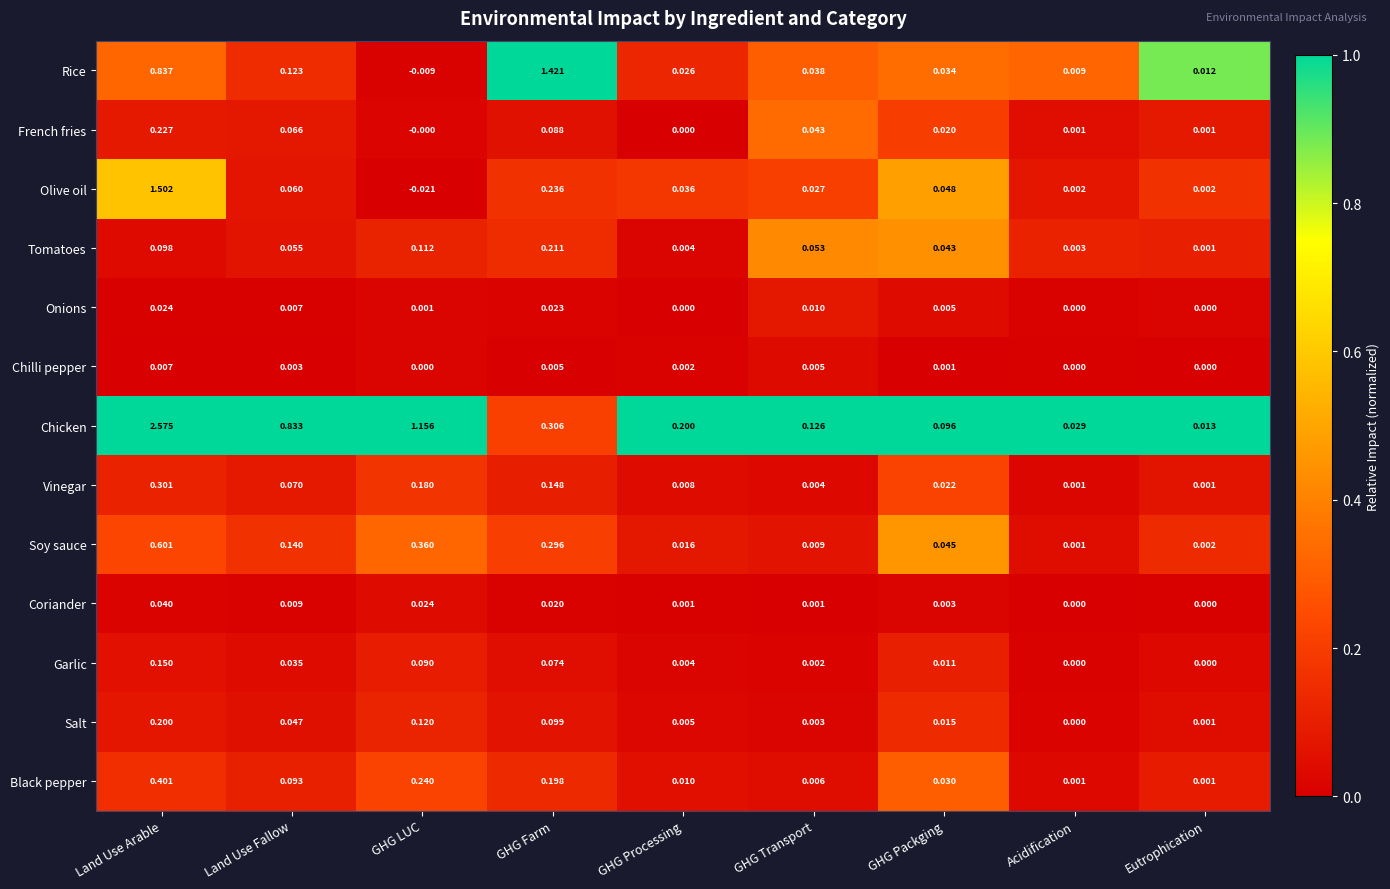

Which series has the largest range (max minus min)?

Chicken